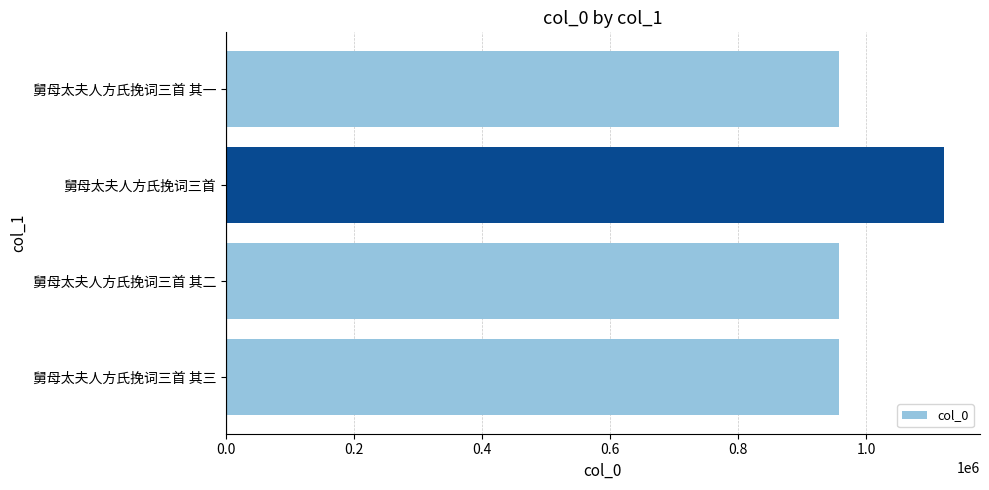

What is the difference between the maximum and minimum values?

164863